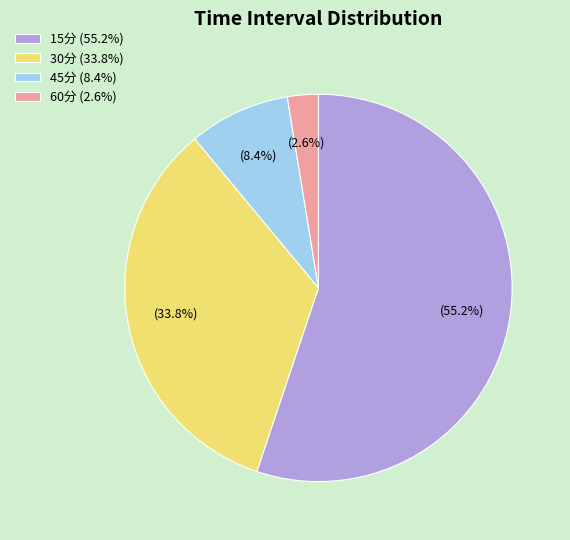

Rank the categories by value from highest to lowest.

15分, 30分, 45分, 60分